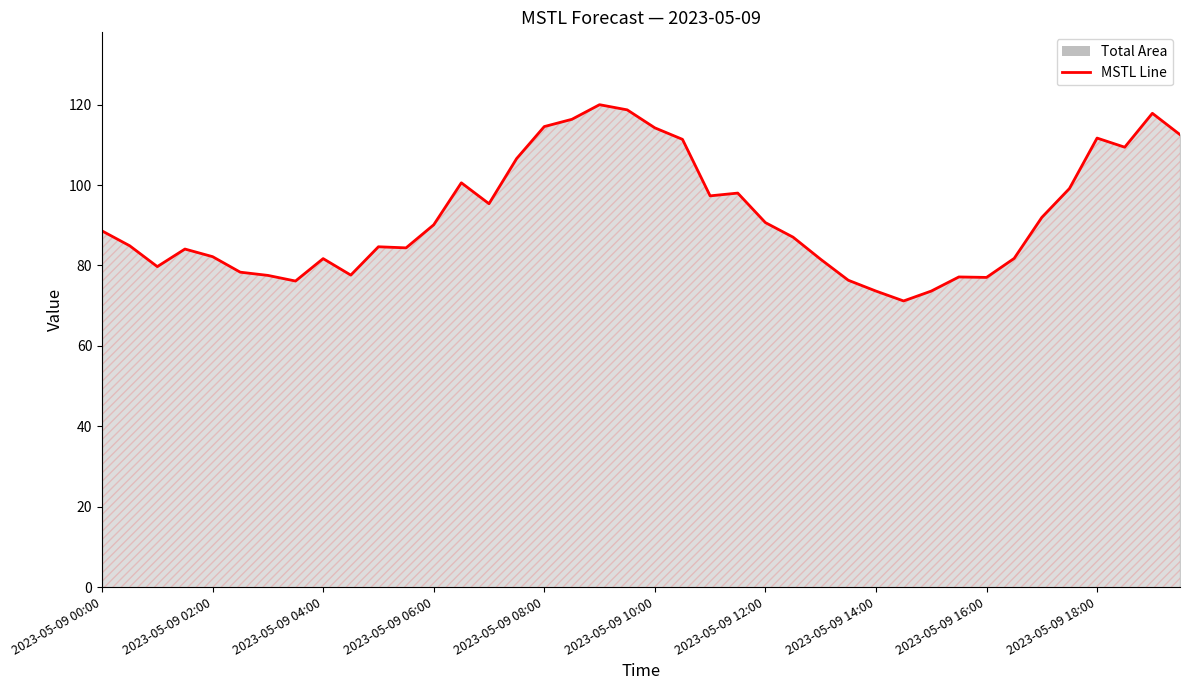

Approximately how many times larger is the value at 2023-05-09 08:00 compared to 2023-05-09 10:00?

1.0